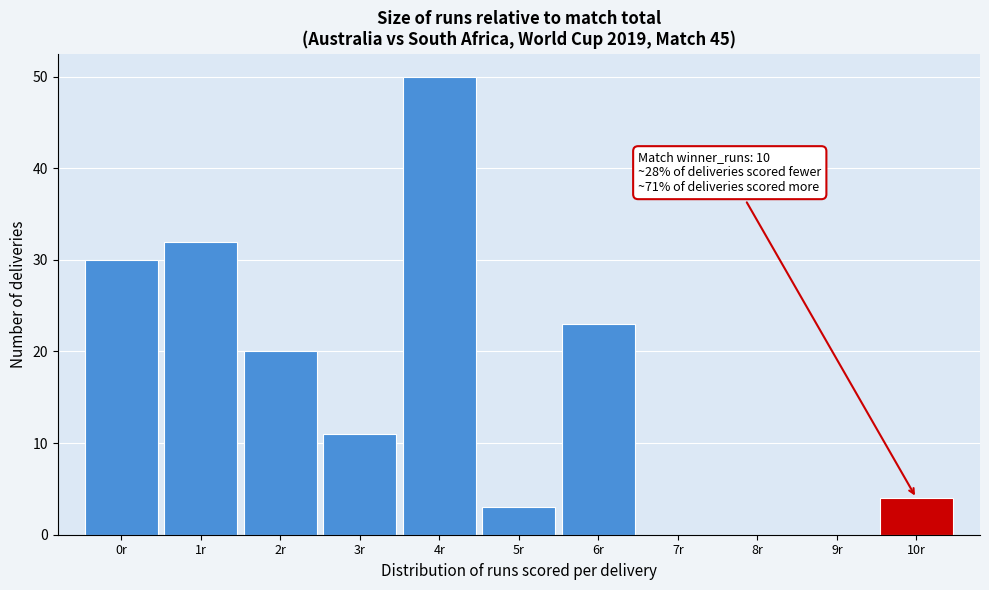

Which range on the x-axis has the tallest bar?

3.5 to 4.5